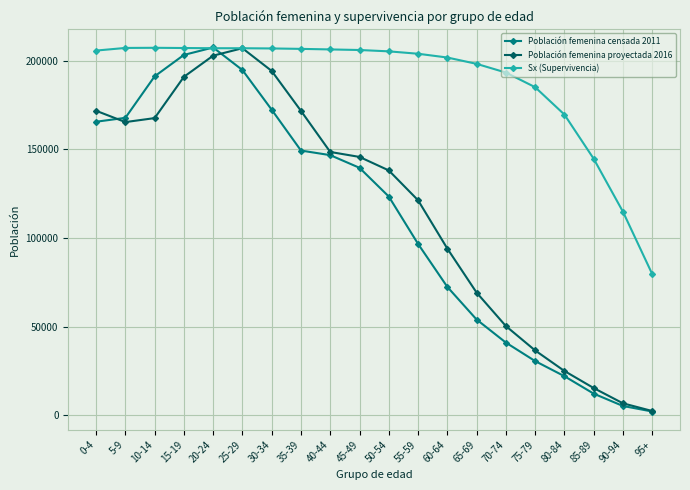

What is the minimum value shown in the chart?

2147.0